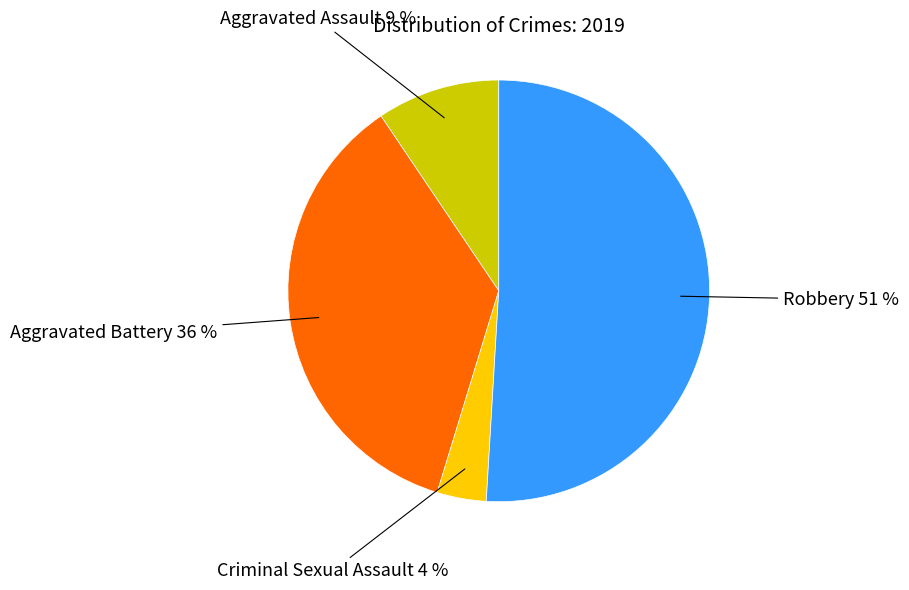

Is there any slice that represents more than half of the pie?

Yes